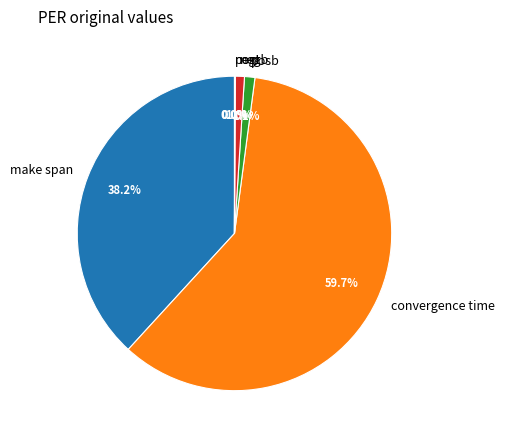

What percentage is NOT represented by posb?

98.9%